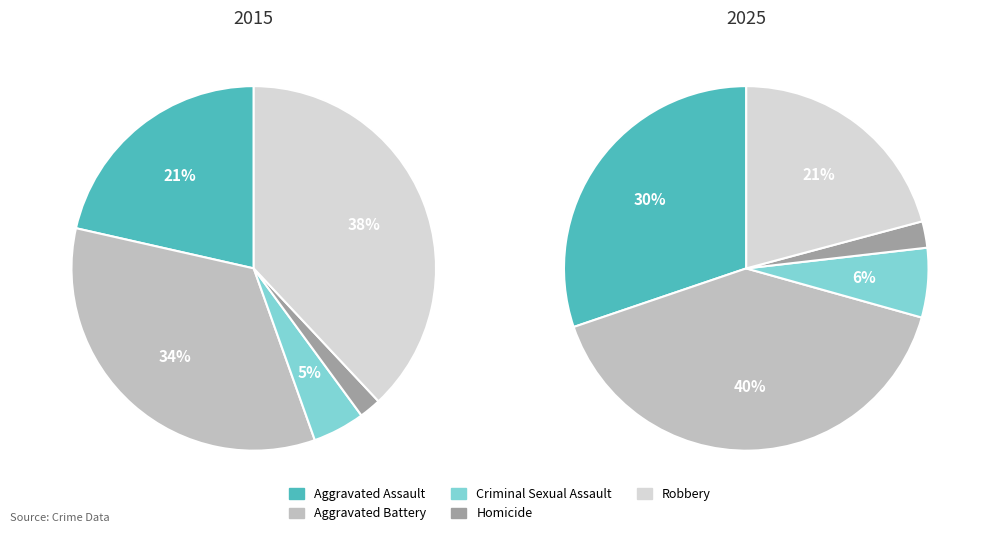

Which has a higher value, Homicide or Robbery?

Robbery